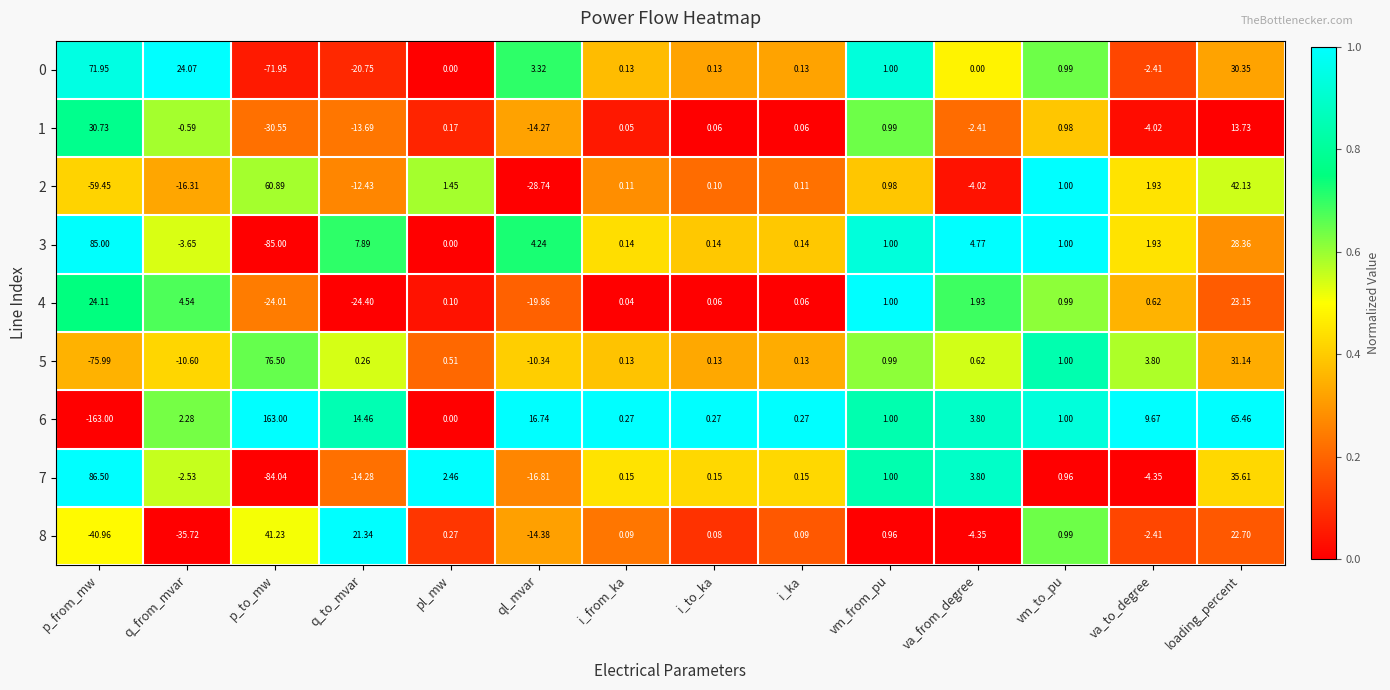

Which series has the largest range (max minus min)?

6